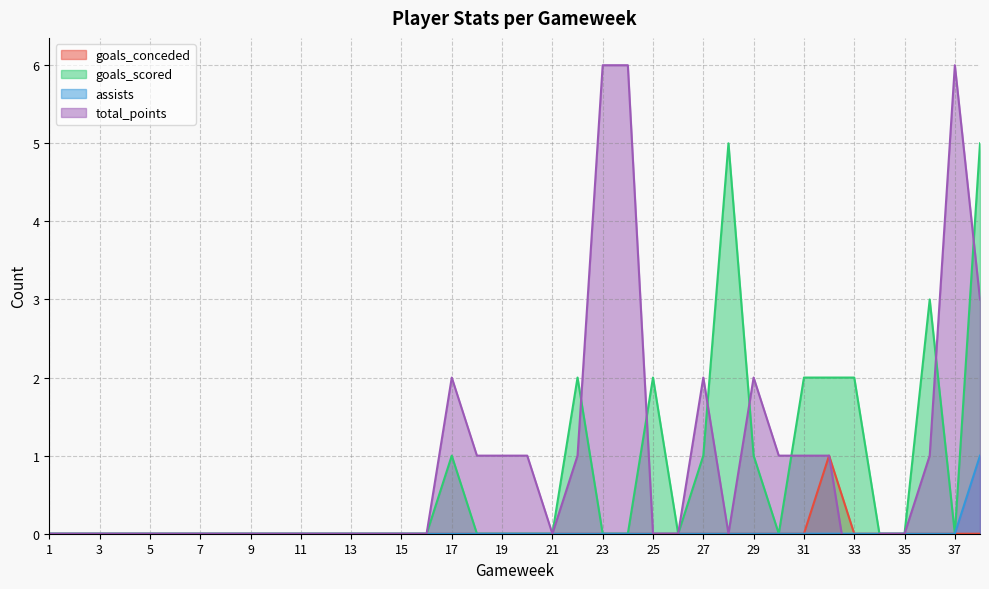

What is the total value across all series at 18?

1